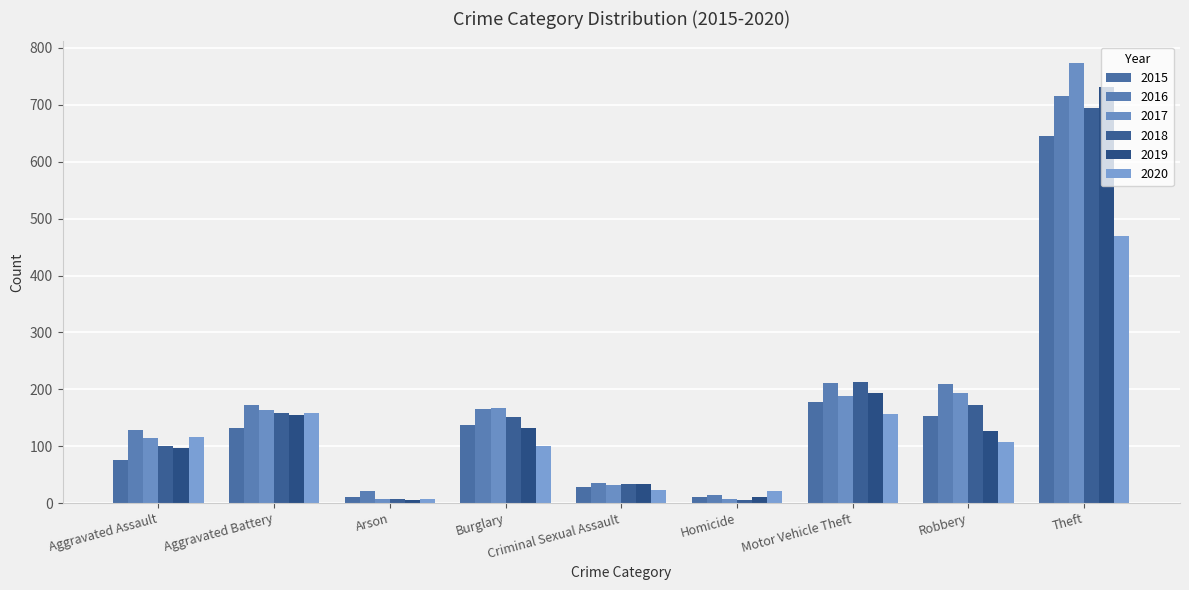

Which label corresponds to the largest value in the chart?

Theft